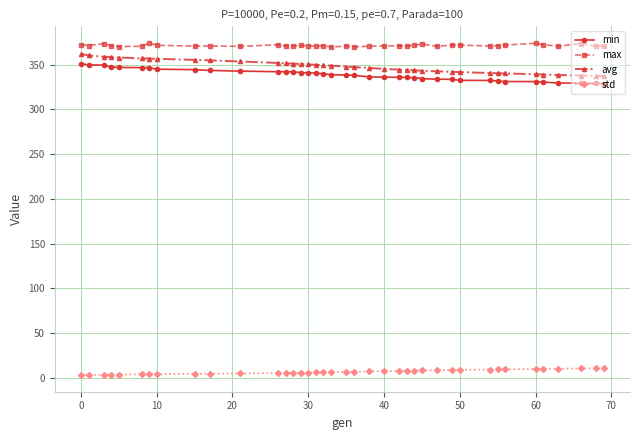

Does the chart display data point markers on the line(s)?

Yes